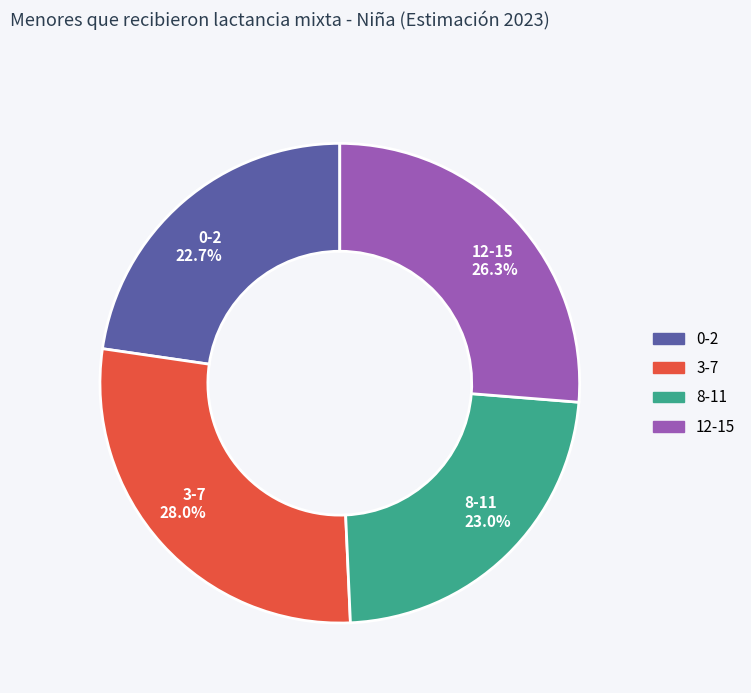

To the nearest percent, what percentage of the pie is 3-7?

28%